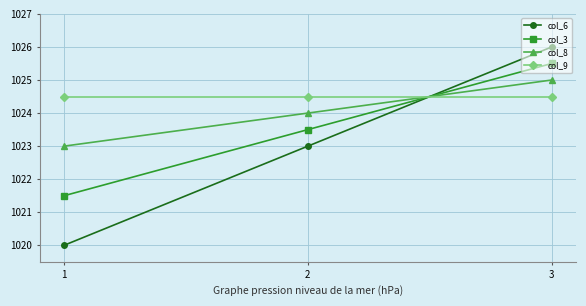

What is the value of the col_3 point at the 1st from the left?

1021.5